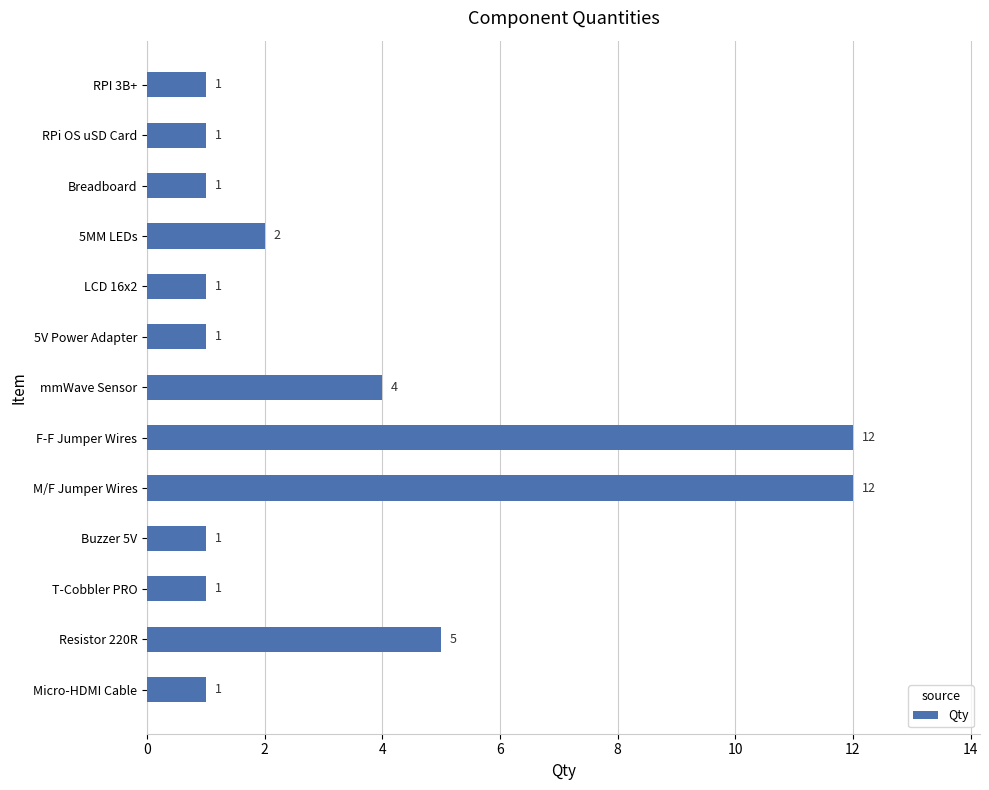

What is the label of the 3rd bar from the bottom?

T-Cobbler PRO